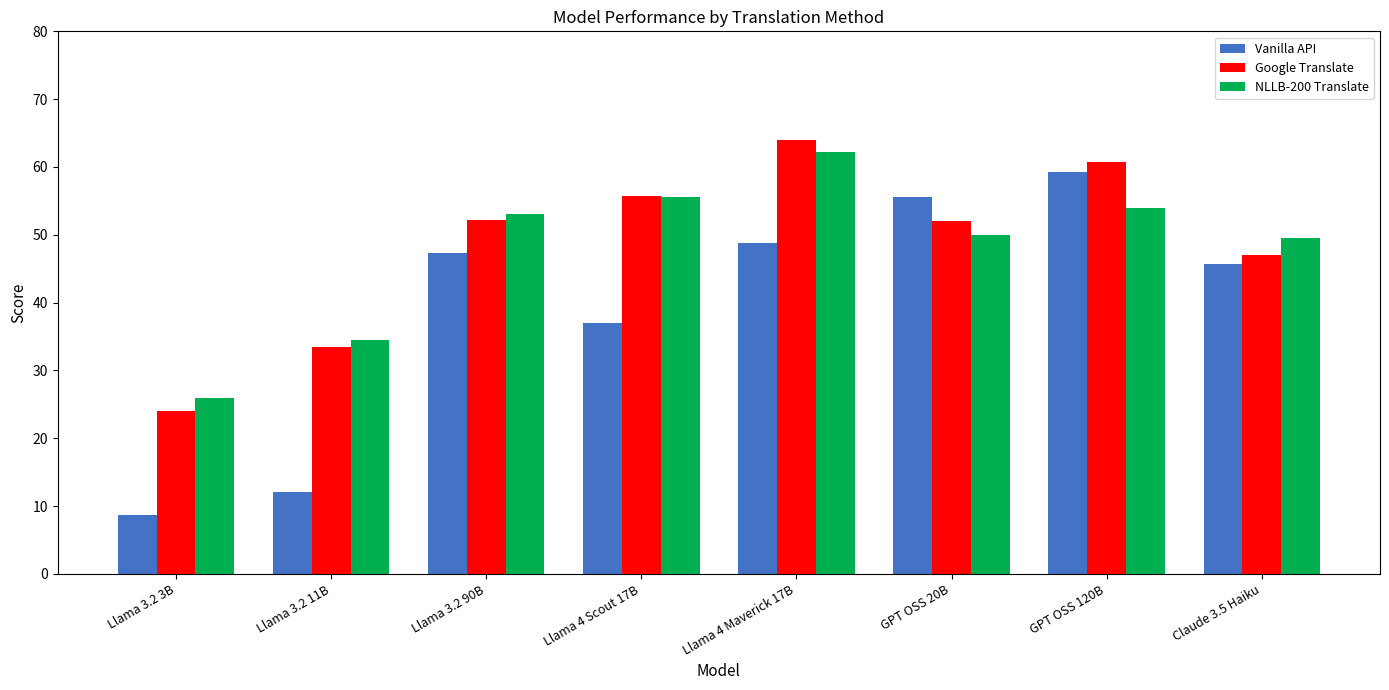

What is the value of the Google Translate bar at the 5th from the left?

64.0